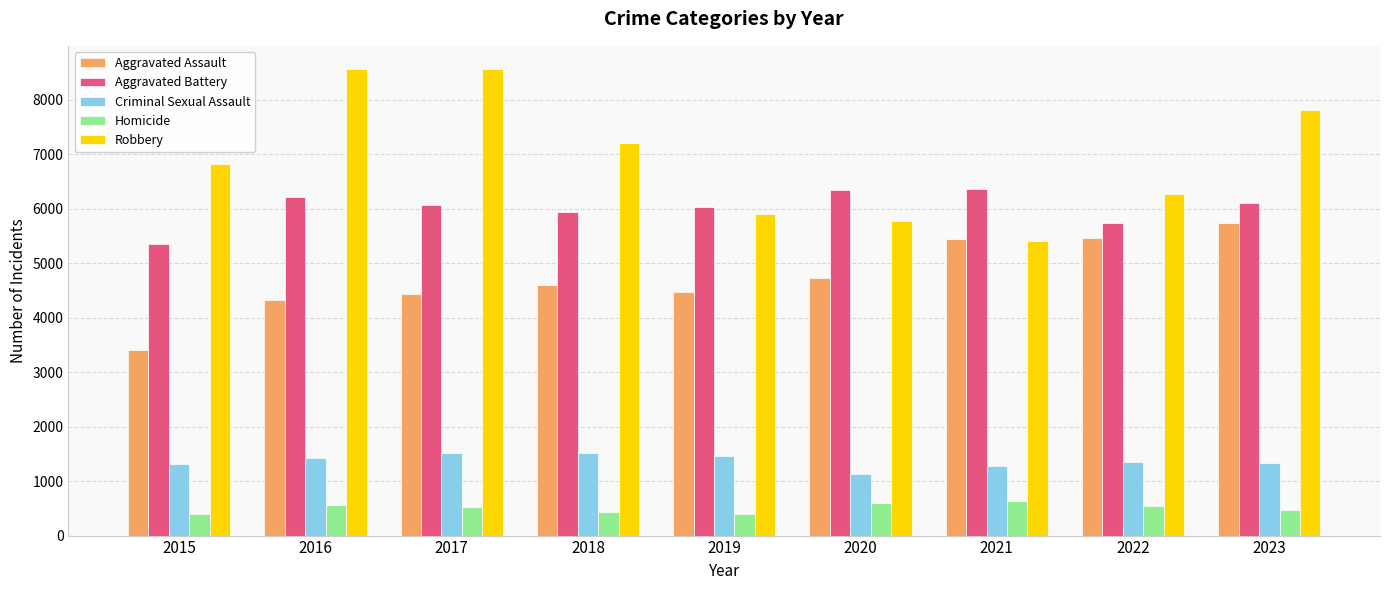

Is it true that Homicide equals 603 at 2020?

True